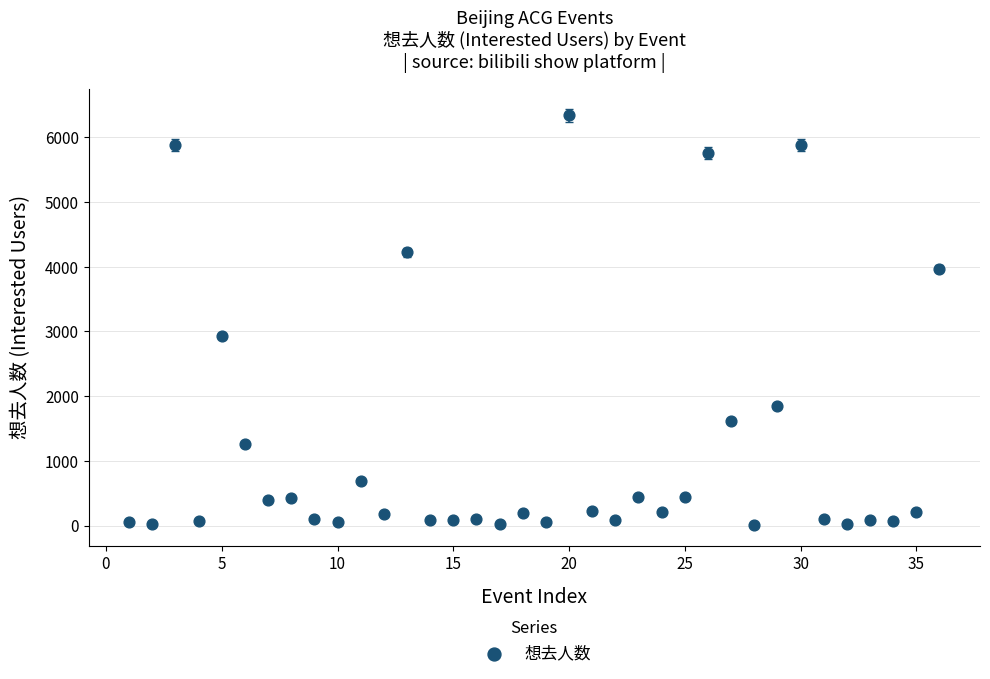

What Y value in the scatter plot is closest to 3175?

2928